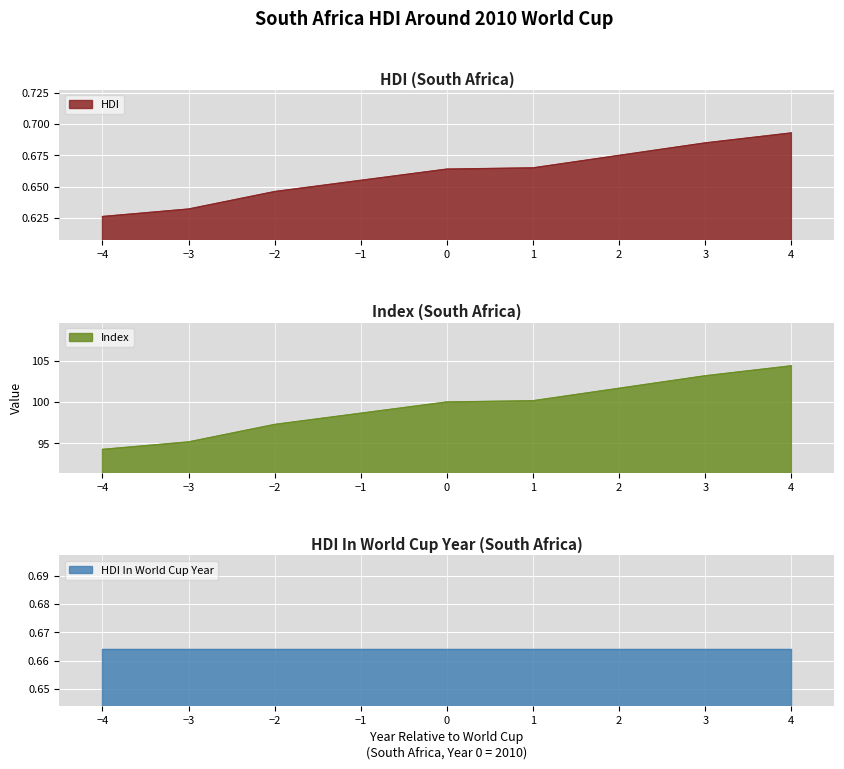

True or false: Index has more than 2 interior local peaks.

False